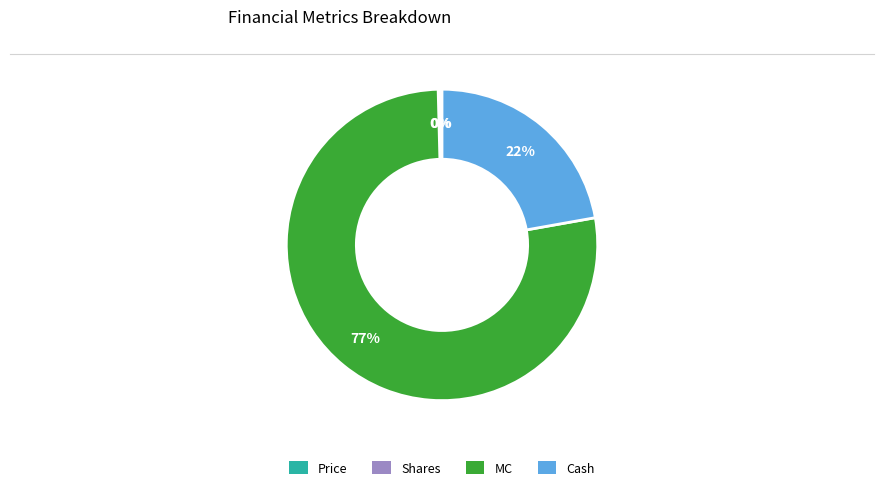

Which category accounts for the majority?

MC